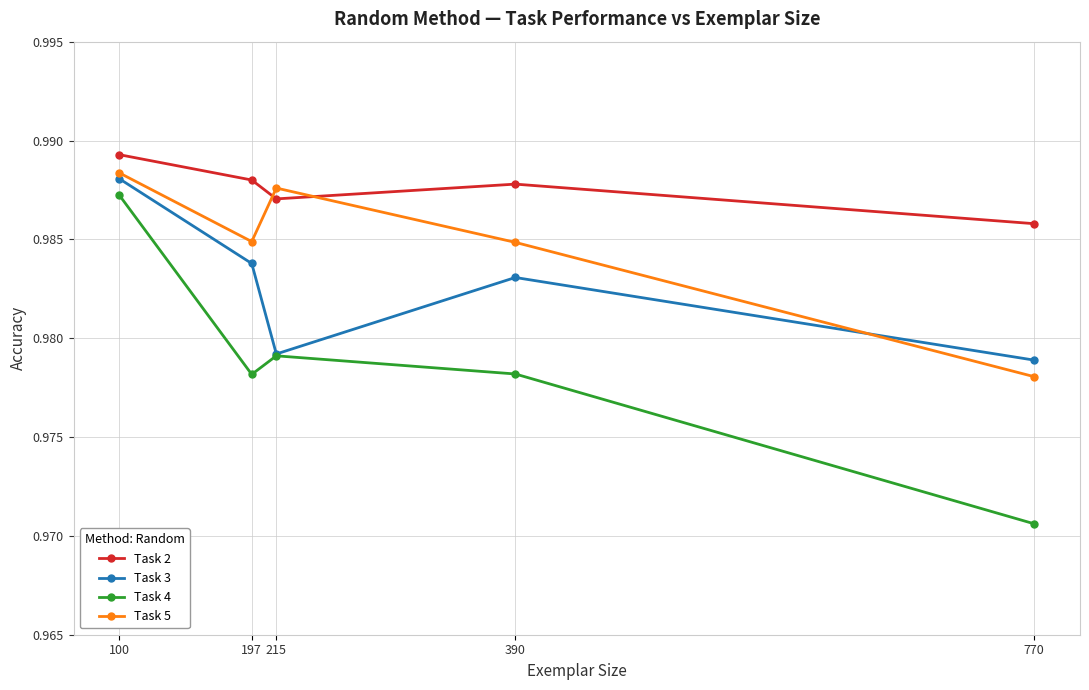

True or false: Task 4 and Task 2 intersect in this chart.

False